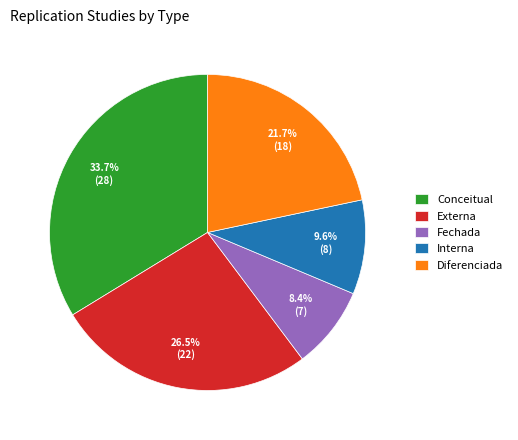

The Diferenciada slice represents 15% of the pie. True or false?

False